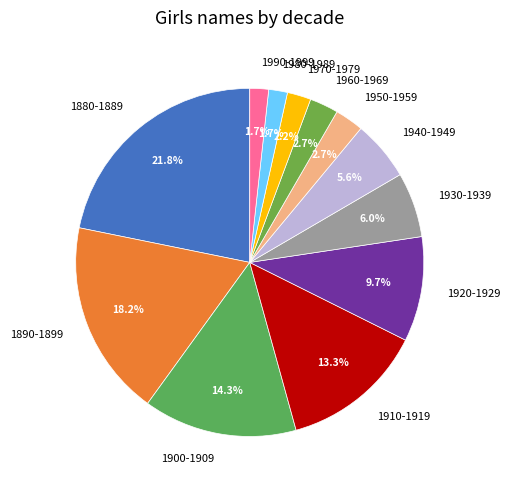

Is there any slice that represents more than half of the pie?

No